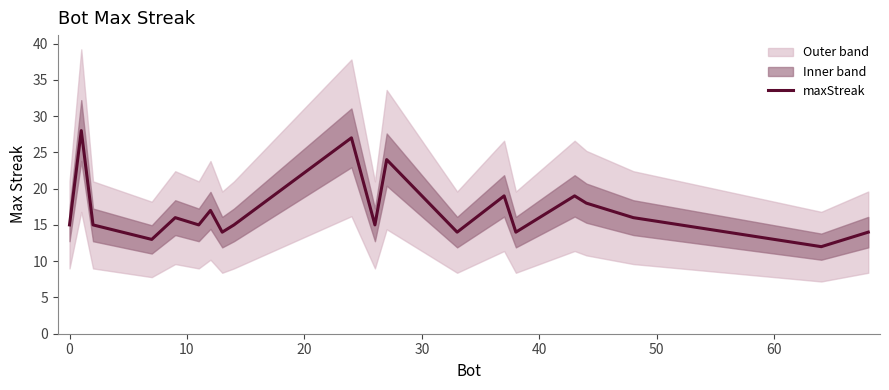

What is the highest value of the maxStreak series?

28